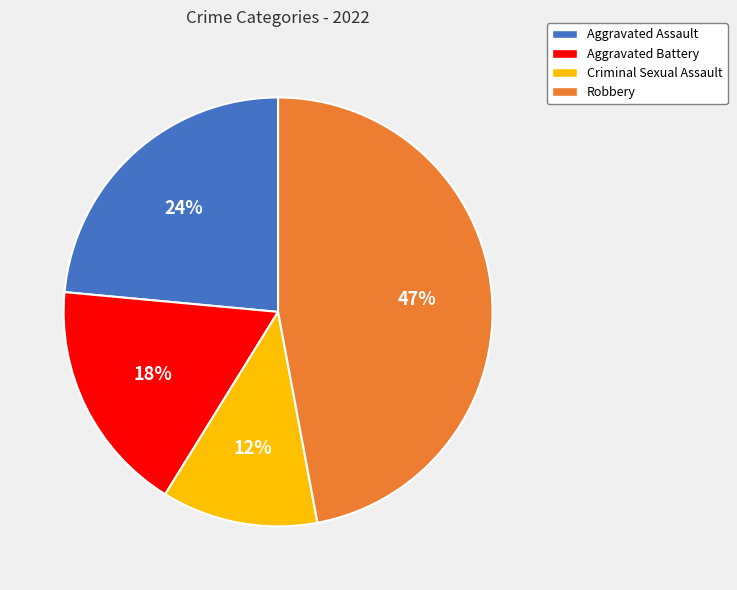

The Aggravated Battery slice represents 18% of the pie. True or false?

True